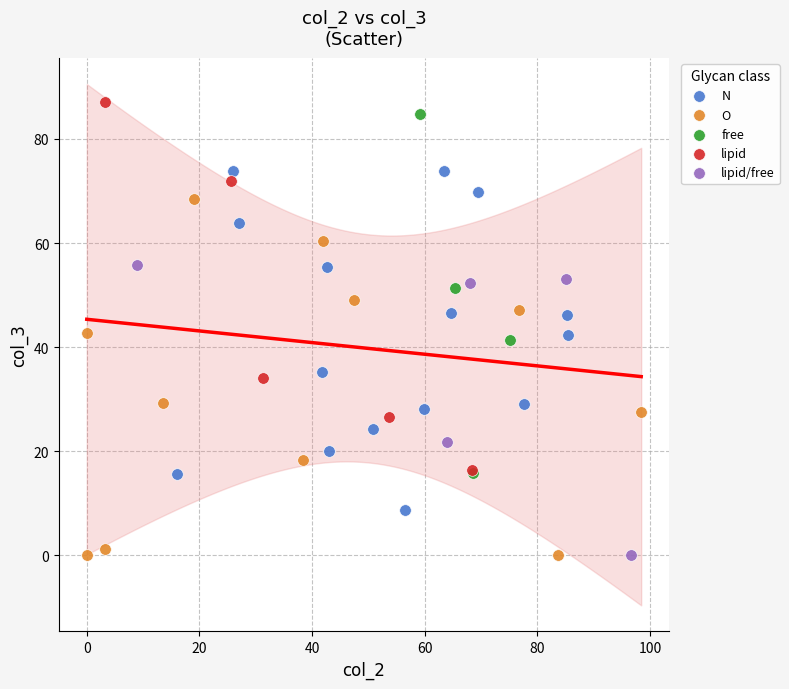

What are all the series names shown in the legend?

N, O, free, lipid, lipid/free